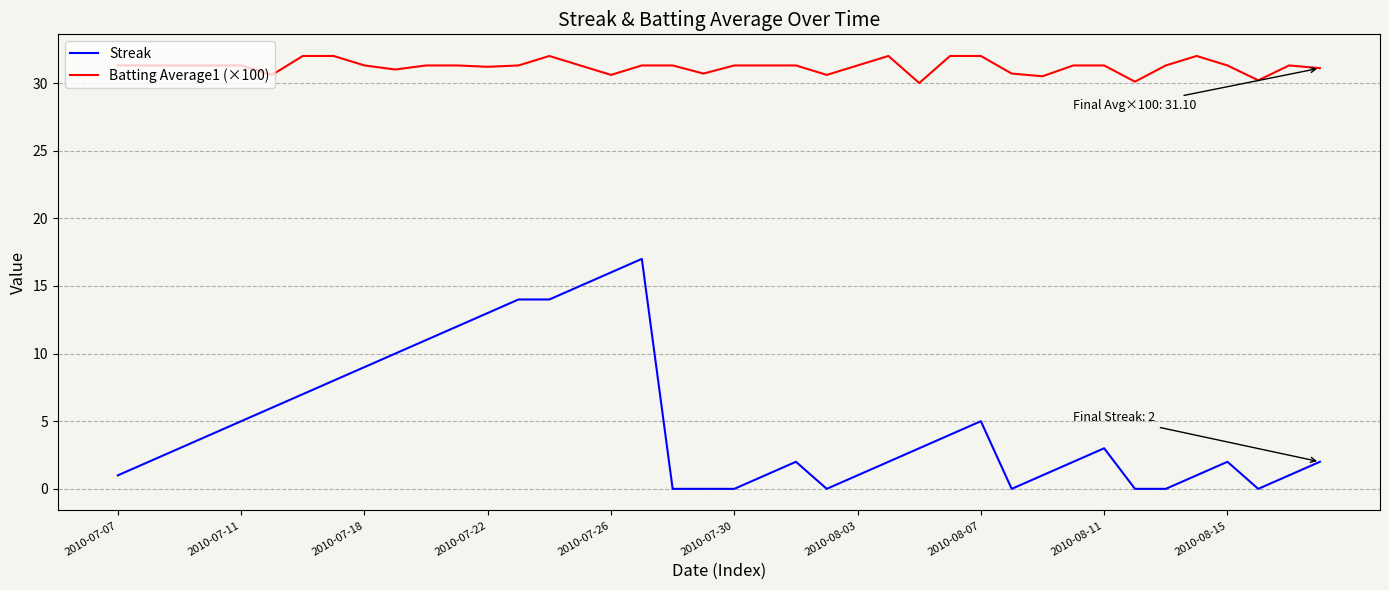

Rank the series by their maximum value, from lowest to highest.

Streak, Batting Average1 (×100)